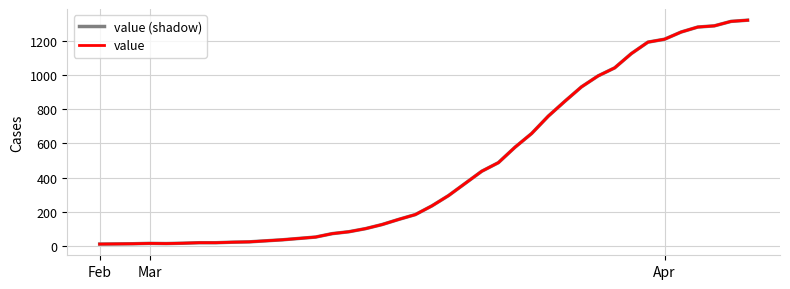

True or false: value and value (shadow) intersect in this chart.

False